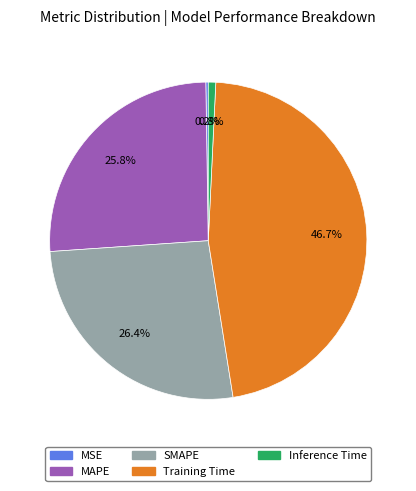

How much of the chart is everything except Training Time?

53.3%